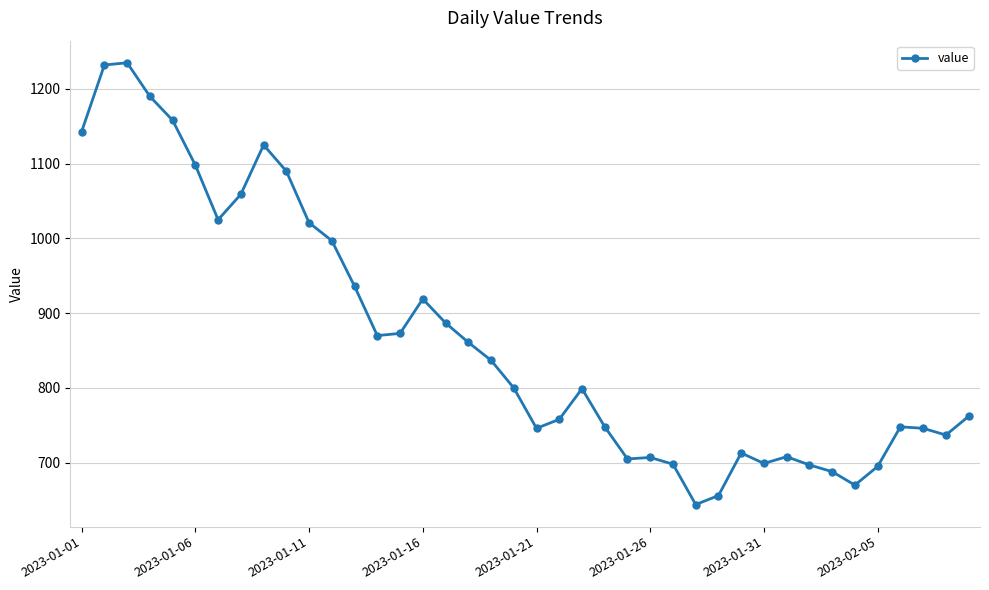

How many data points does each series have?

40